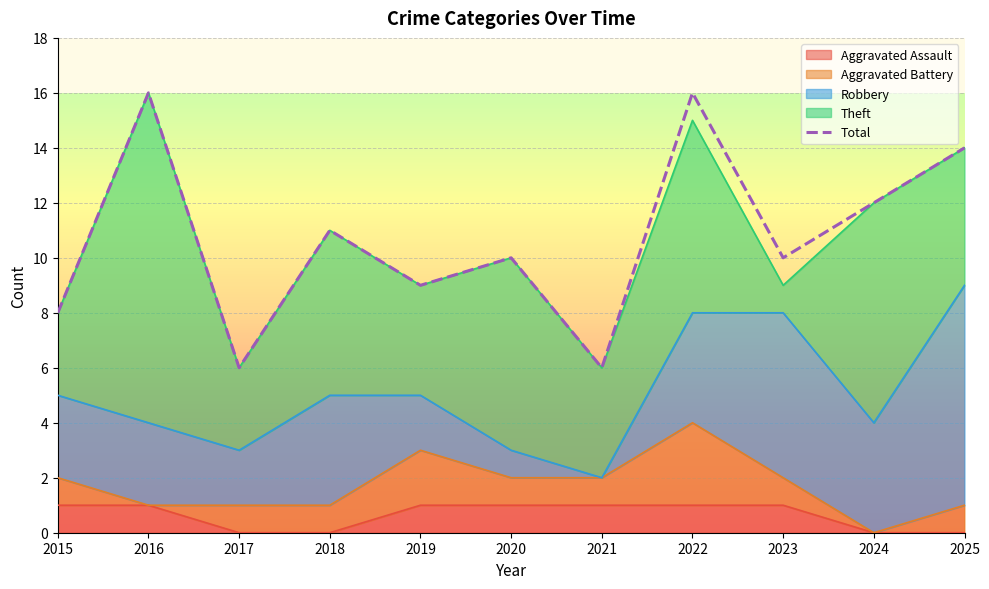

List the labels in order of value, largest first.

2016, 2022, 2025, 2024, 2018, 2020, 2023, 2019, 2015, 2017, 2021